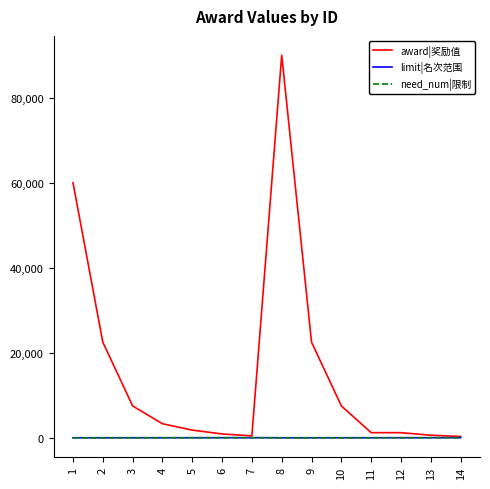

True or false: need_num|限制 has a value of 20 at 7.

True